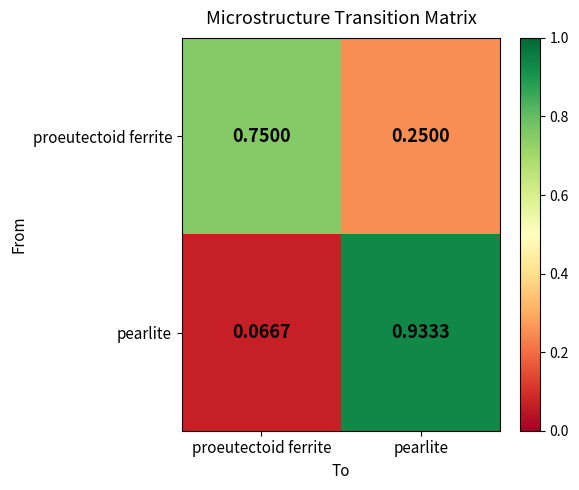

How many categories are shown in the chart?

2